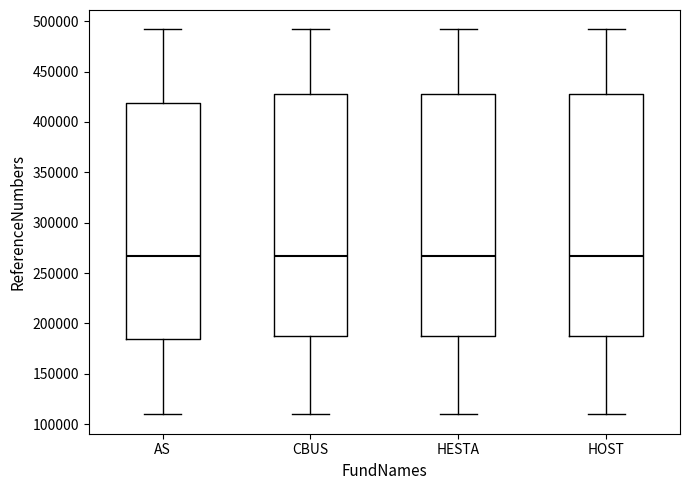

Where does the upper whisker of the box for CBUS end on the y-axis? The values are not printed on the chart, so give them approximately, as read against the axis.

490000